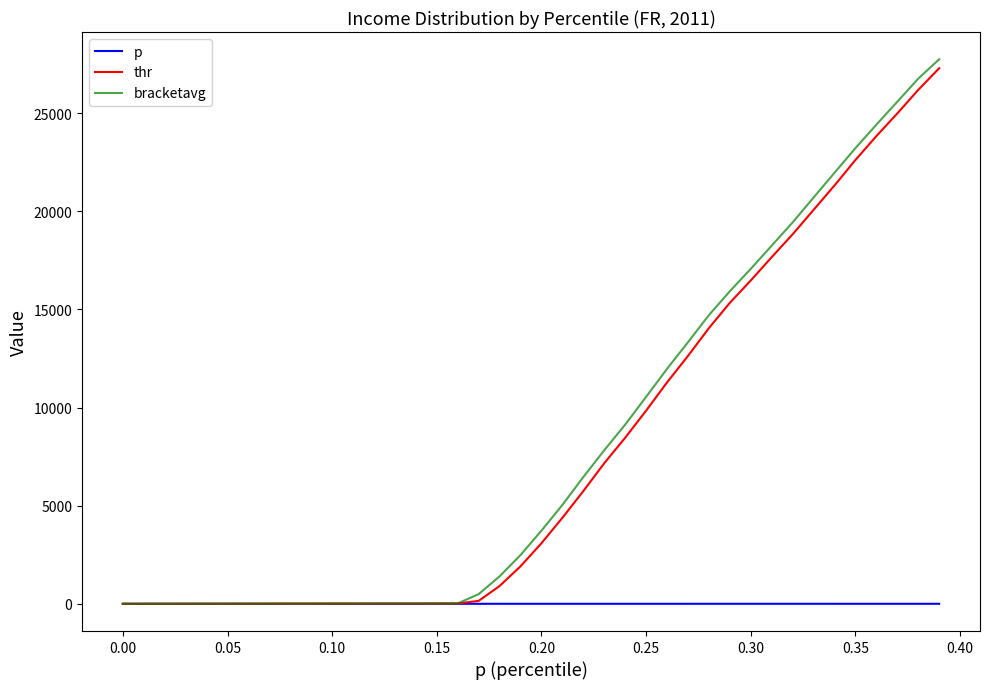

Which series has the largest range (max minus min)?

bracketavg